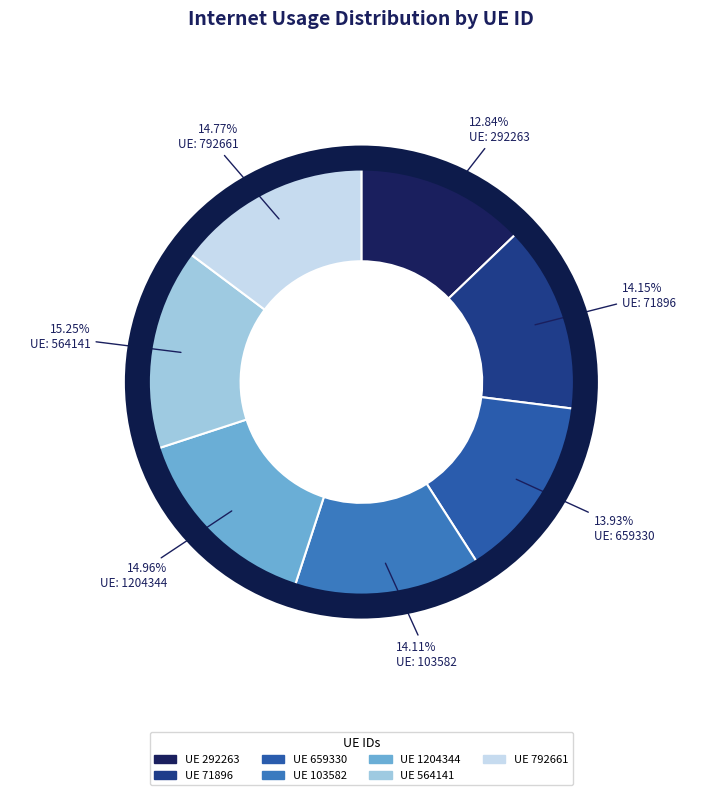

How many slices are in this pie chart?

7